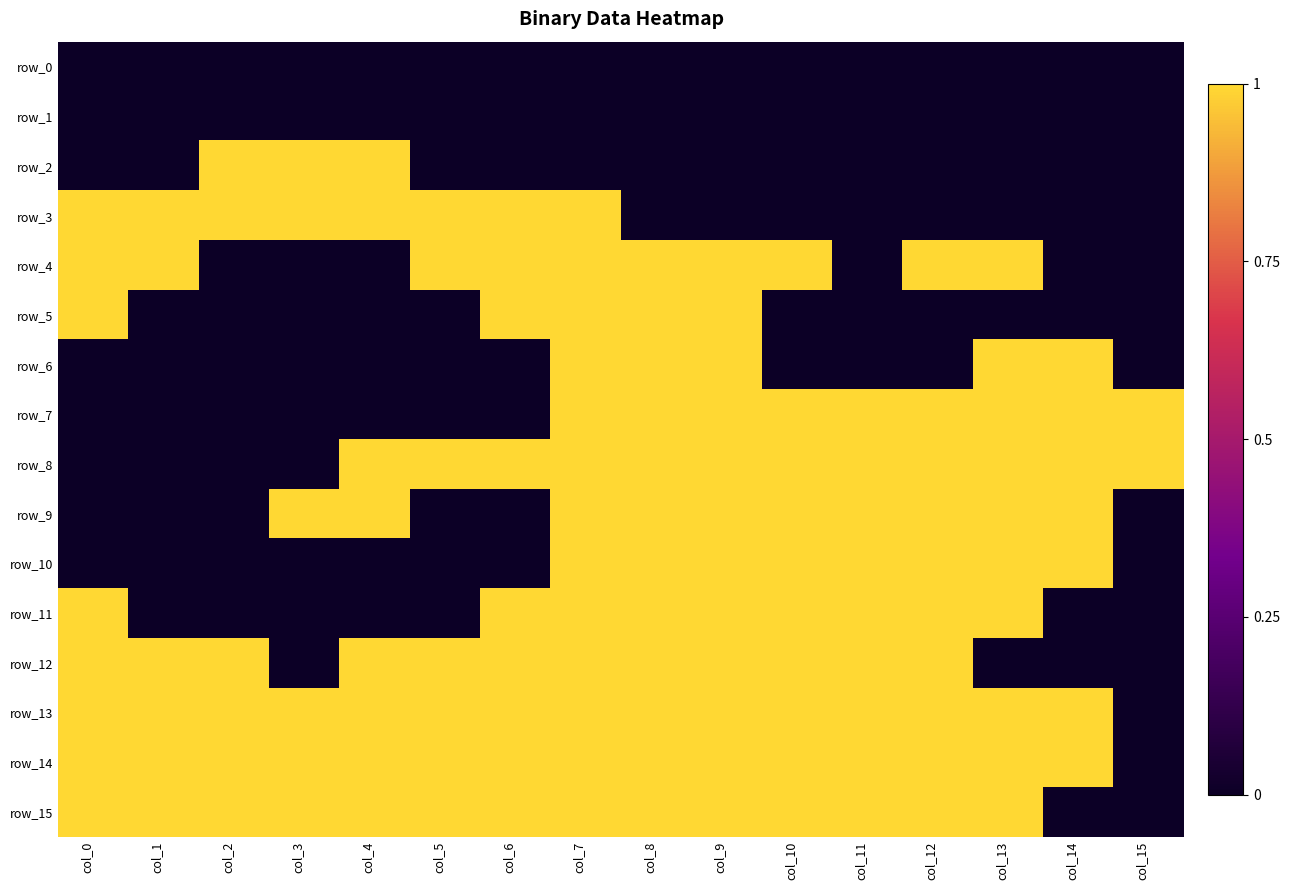

At how many categories does at least one series exceed 0?

16